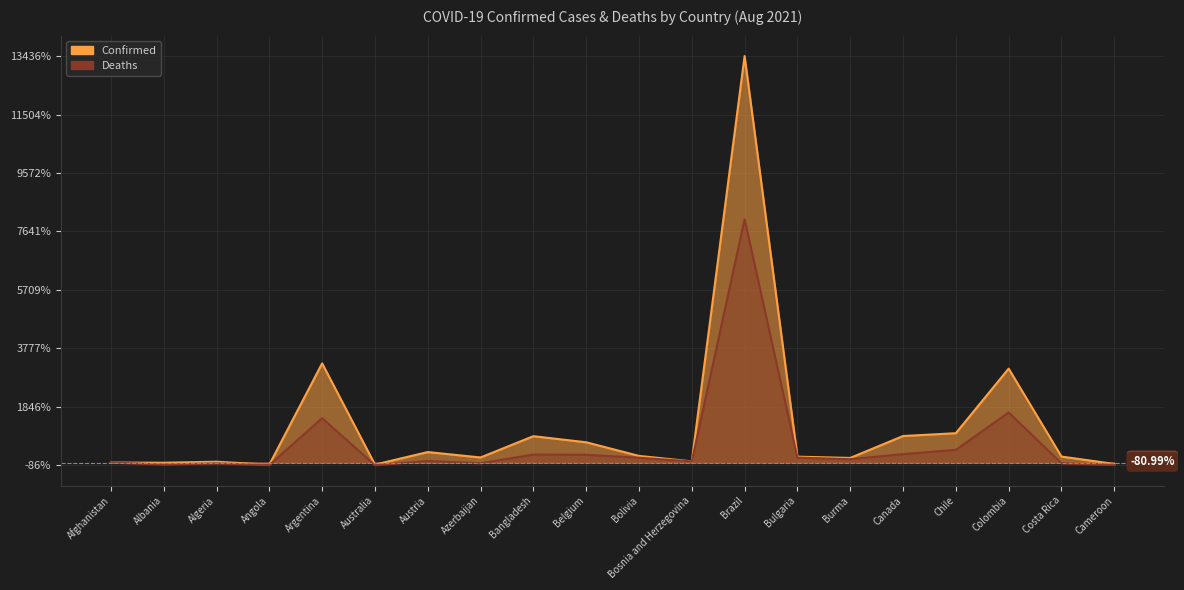

Is it true that Deaths equals 25.5 at Bosnia and Herzegovina?

False